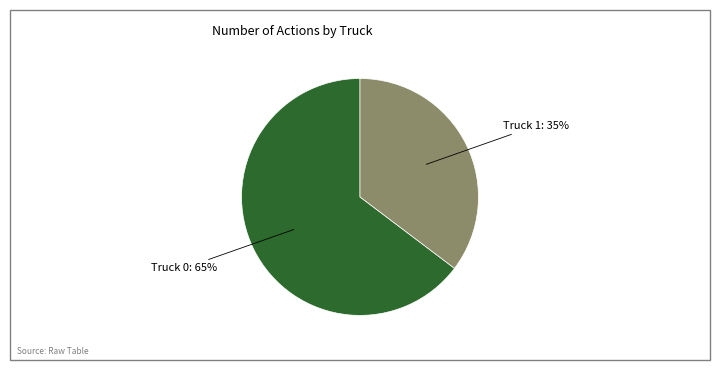

Is there any slice that represents more than half of the pie?

Yes